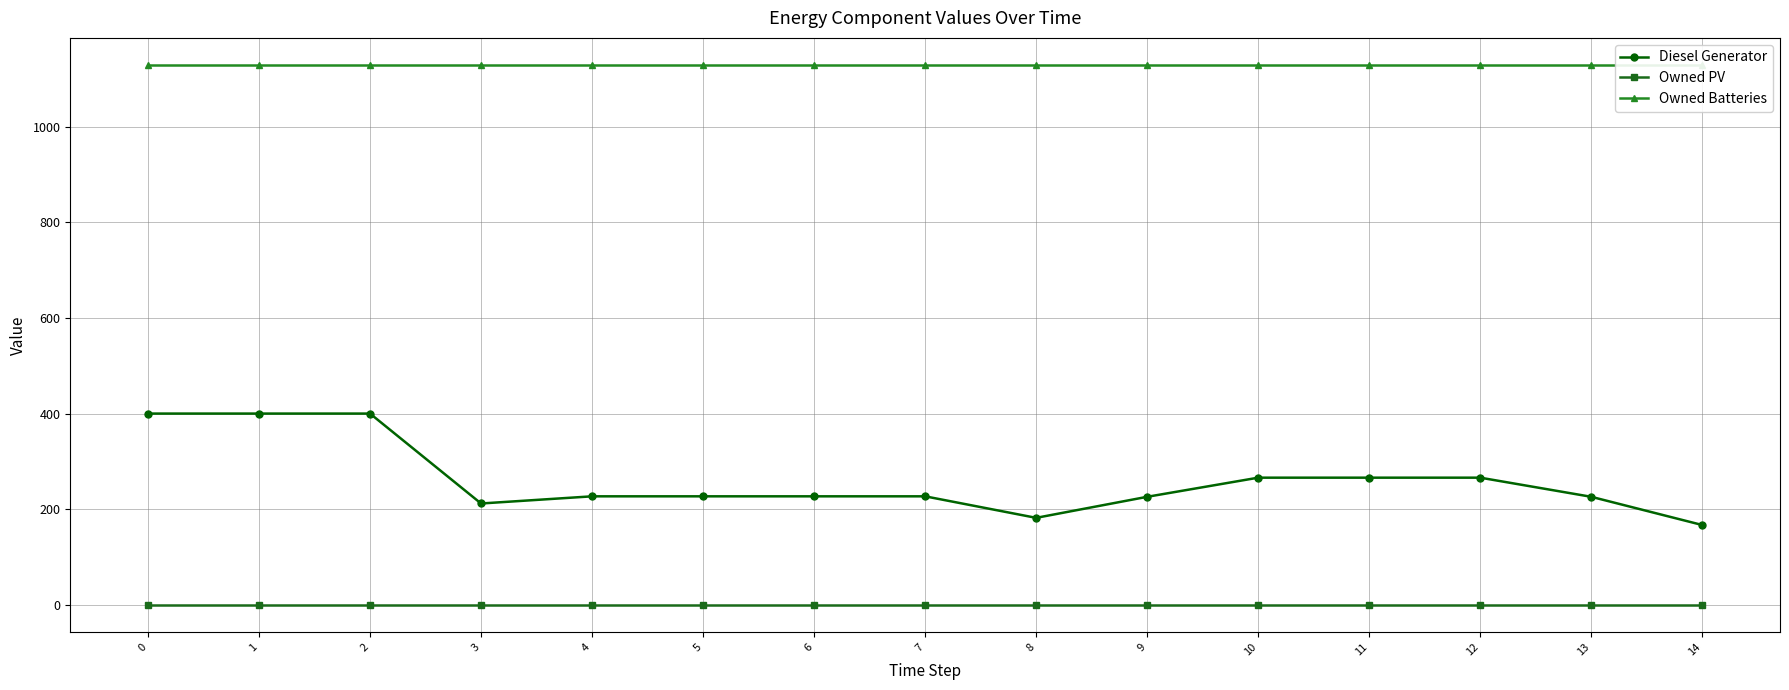

Which series has the largest range (max minus min)?

Diesel Generator